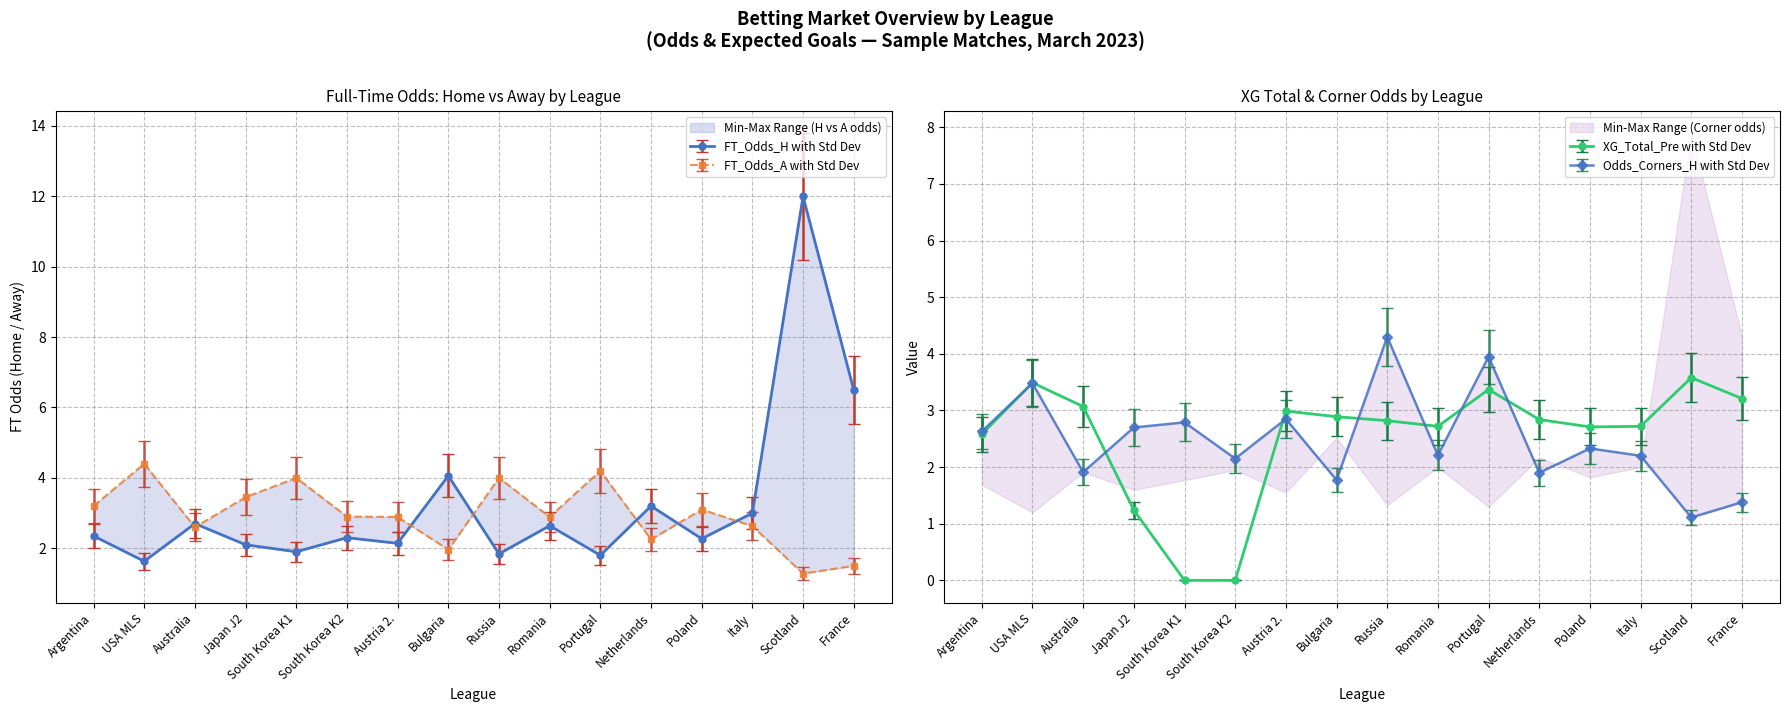

Where is Odds_Corners_H nearest to the value 2?

Australia